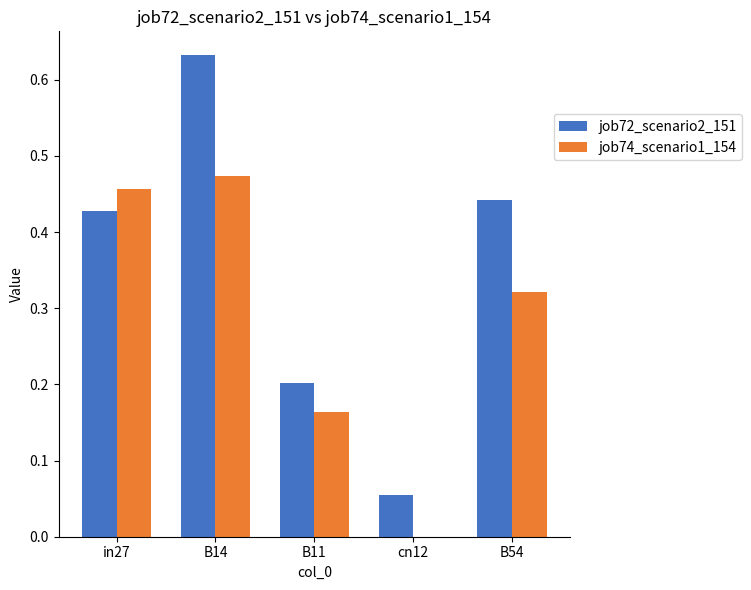

What is the sum of the job74_scenario1_154 values at B14 and in27?

0.9